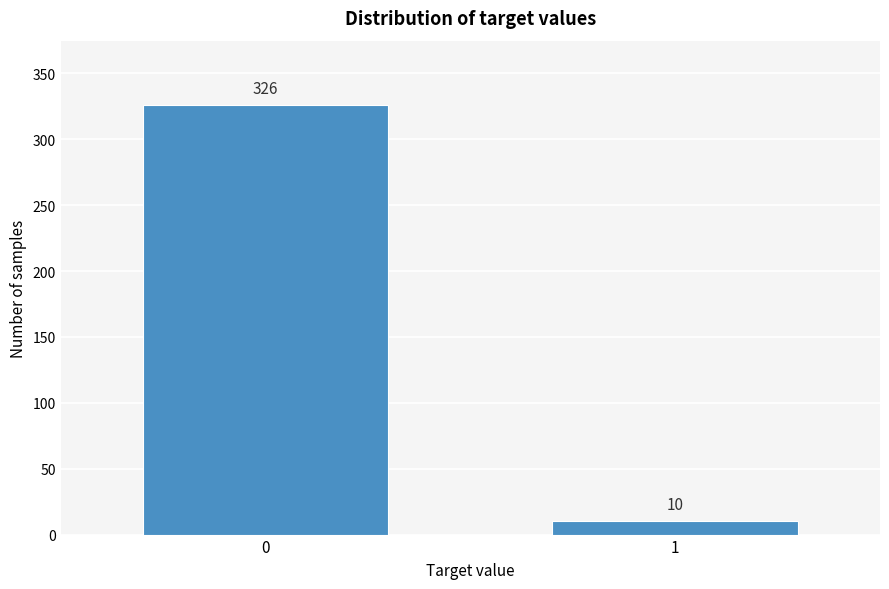

Reading left to right, extract all data points from this chart.

326	10